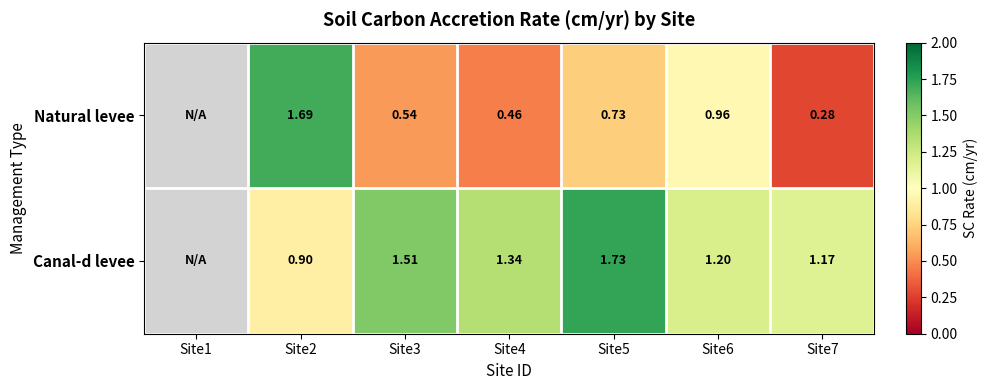

True or false: Canal-d levee has a value of 1.2 at Site7.

True